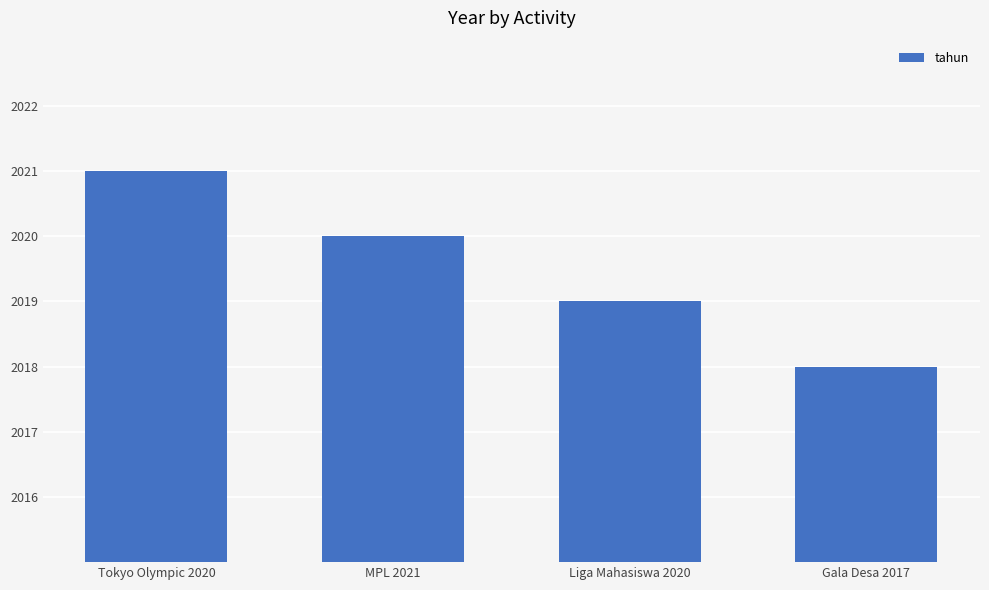

What is the change in value from Tokyo Olympic 2020 to Liga Mahasiswa 2020?

-2